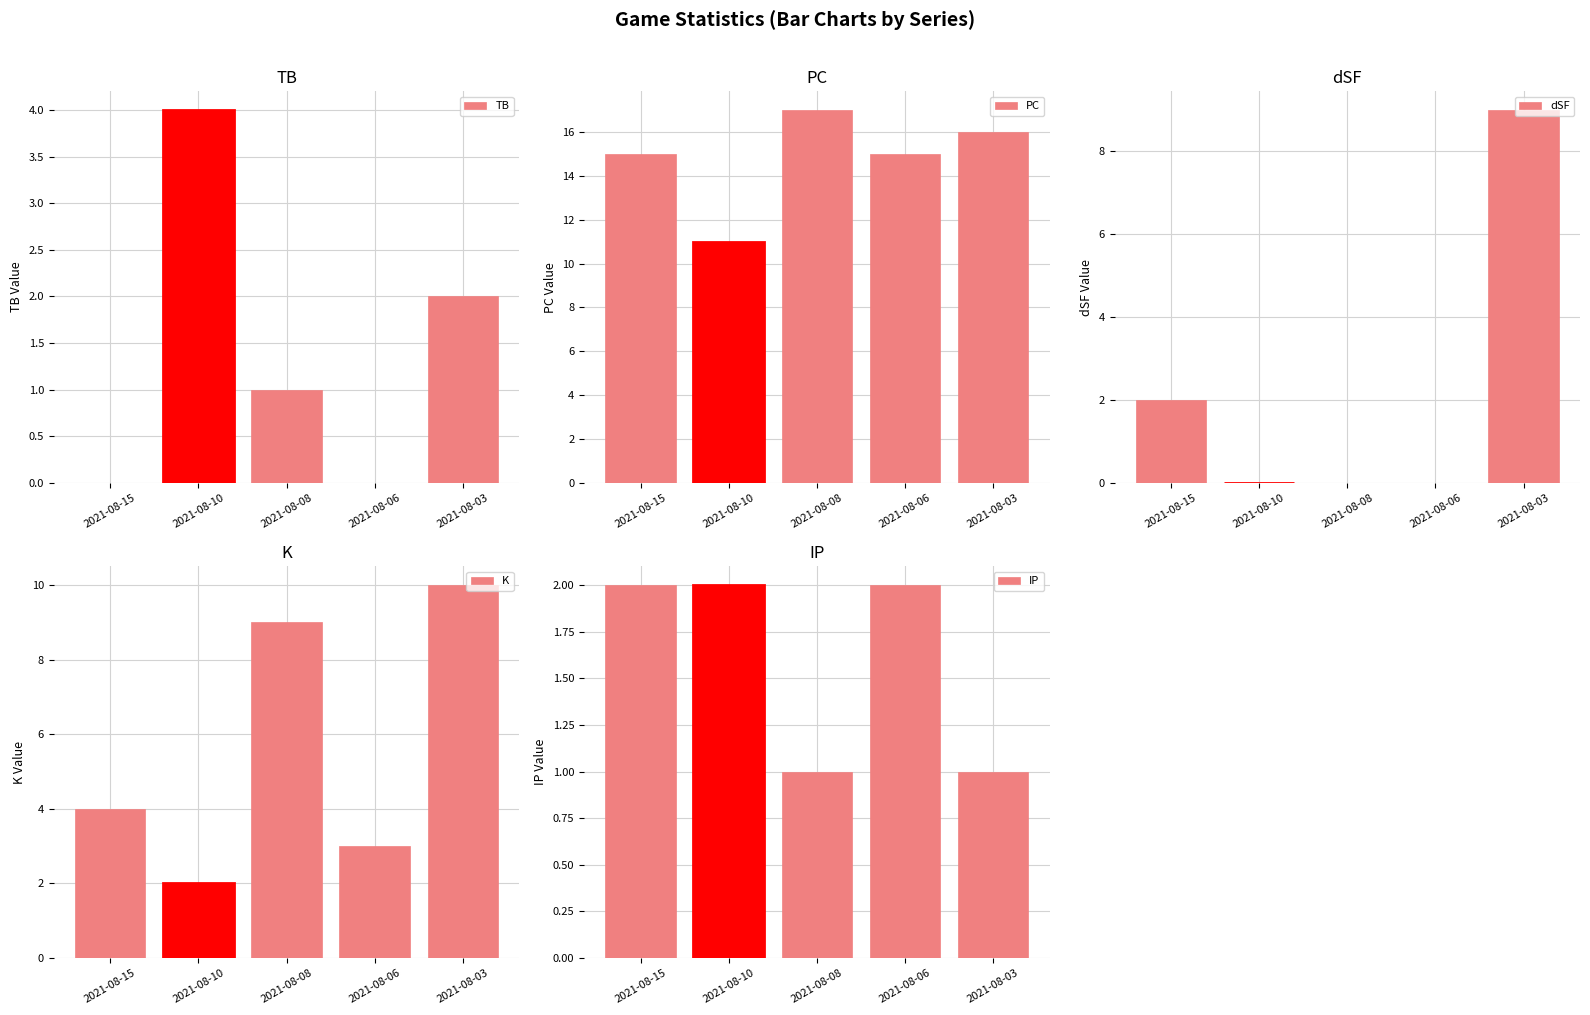

True or false: IP has a value of 1 at 2021-08-08.

True